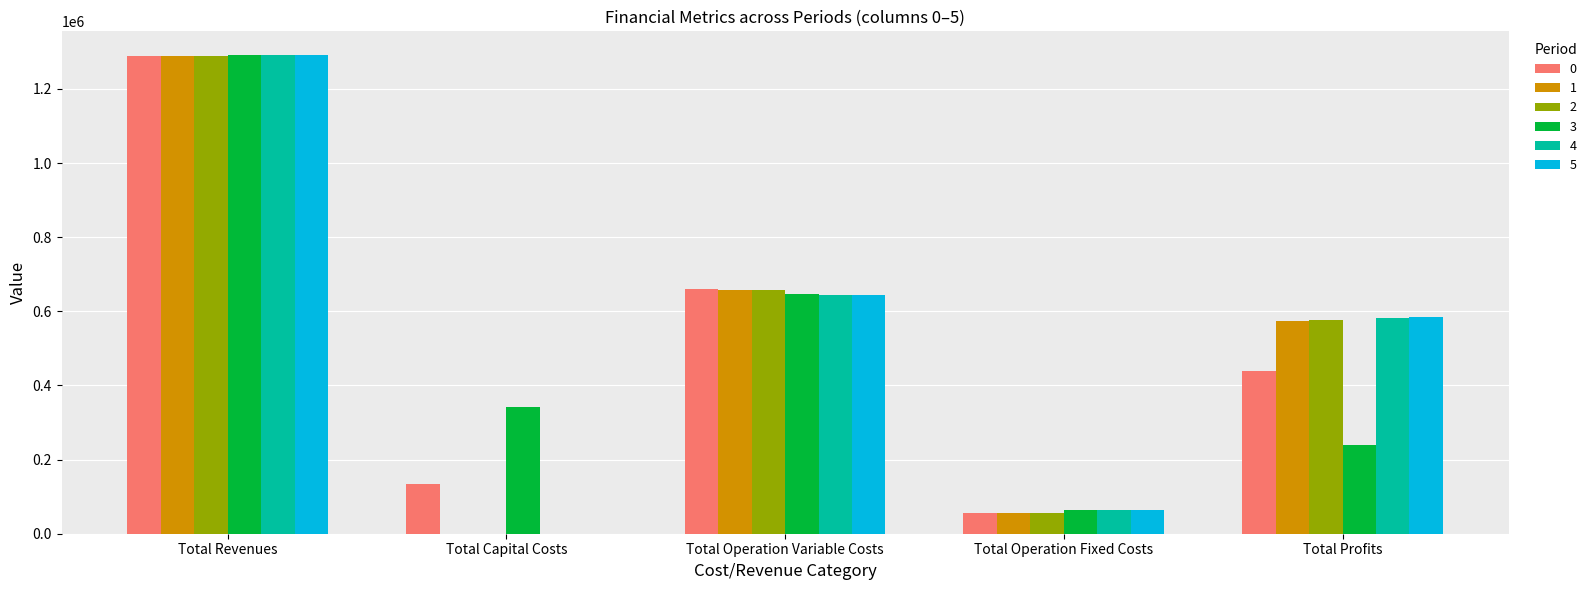

At which label does 0 reach its peak?

Total Revenues